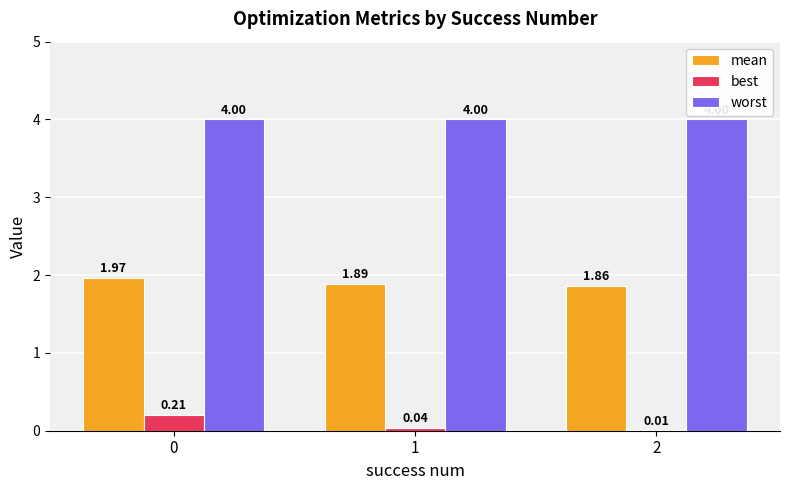

What is the total value across all series at 0?

6.2